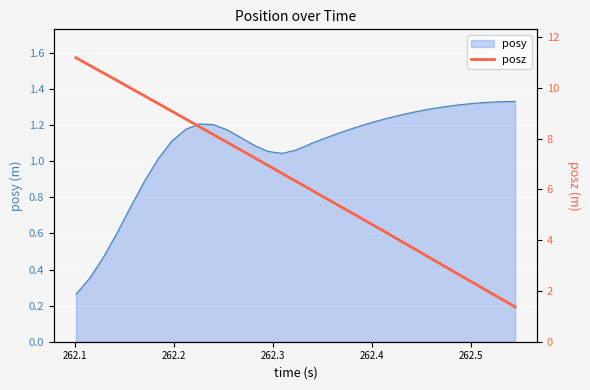

What is the maximum value shown in the chart?

11.2